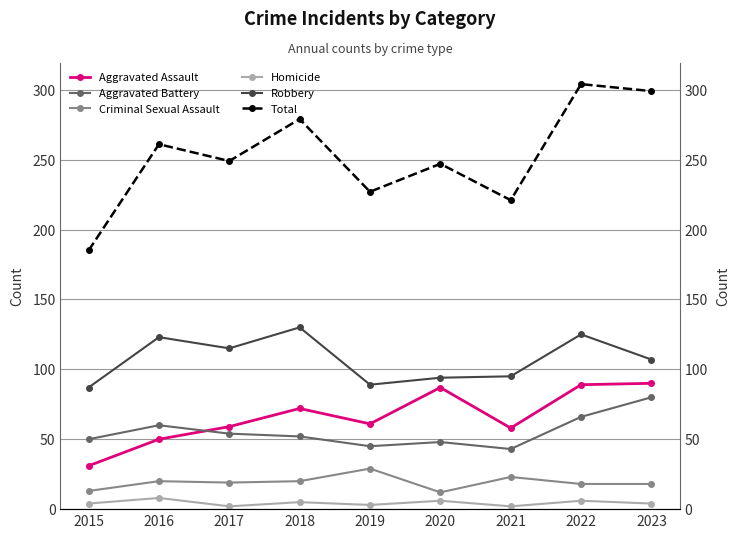

Reading left to right, list all the values displayed in this chart.

Aggravated Assault: 2015=31	2016=50	2017=59	2018=72	2019=61	2020=87	2021=58	2022=89	2023=90
Aggravated Battery: 2015=50	2016=60	2017=54	2018=52	2019=45	2020=48	2021=43	2022=66	2023=80
Criminal Sexual Assault: 2015=13	2016=20	2017=19	2018=20	2019=29	2020=12	2021=23	2022=18	2023=18
Homicide: 2015=4	2016=8	2017=2	2018=5	2019=3	2020=6	2021=2	2022=6	2023=4
Robbery: 2015=87	2016=123	2017=115	2018=130	2019=89	2020=94	2021=95	2022=125	2023=107
Total: 2015=185	2016=261	2017=249	2018=279	2019=227	2020=247	2021=221	2022=304	2023=299